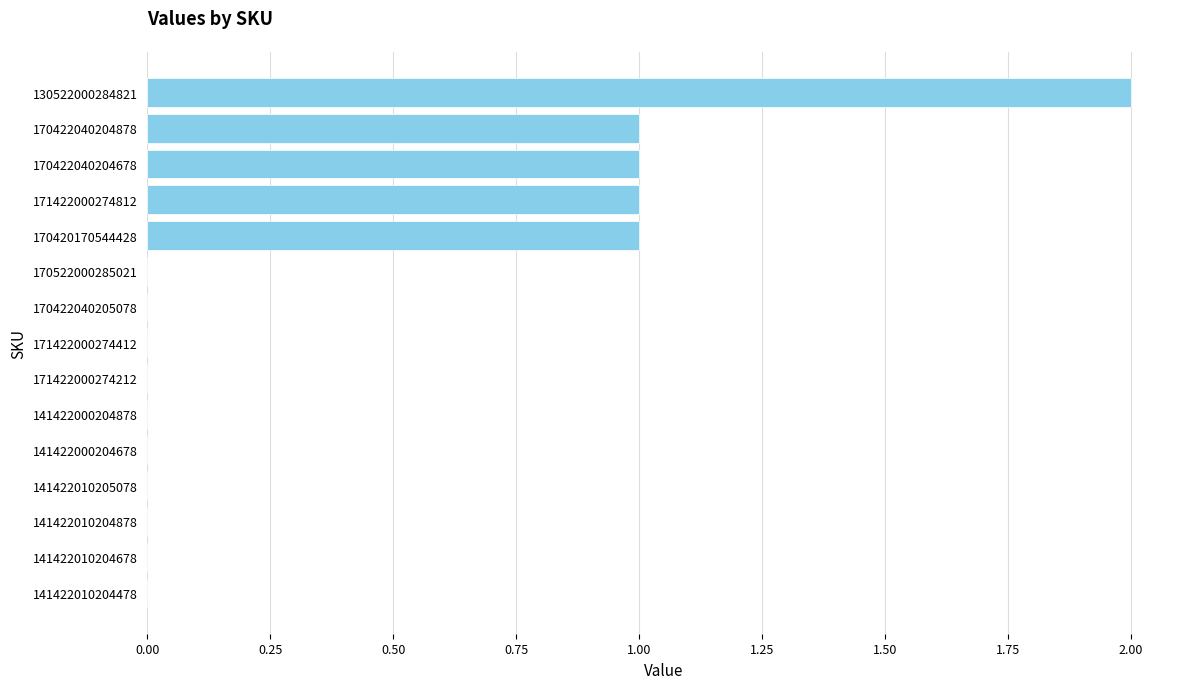

True or false: the data shows 0 at 141422010204678.

True